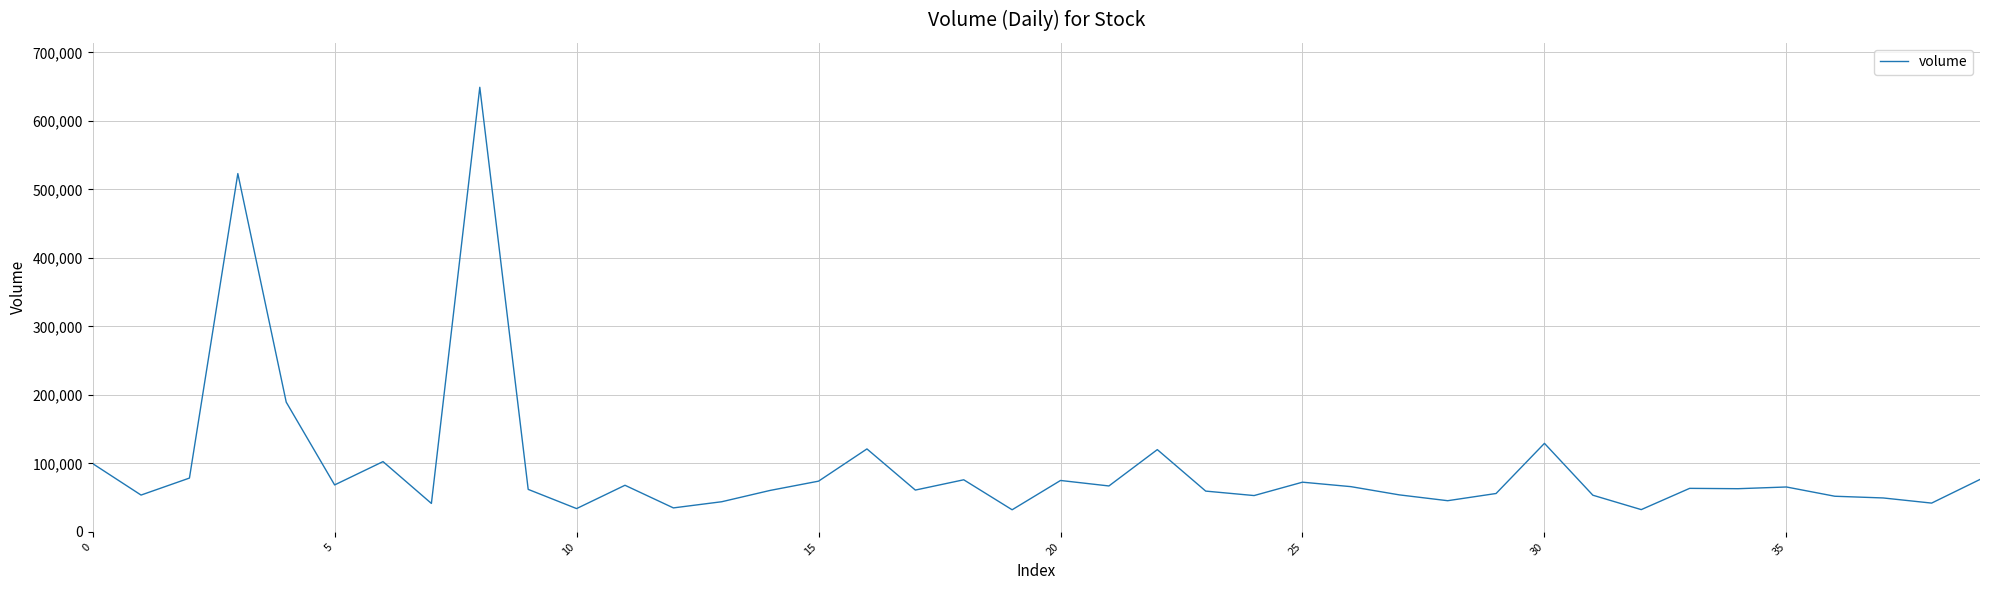

What is the greatest value displayed?

649179.2